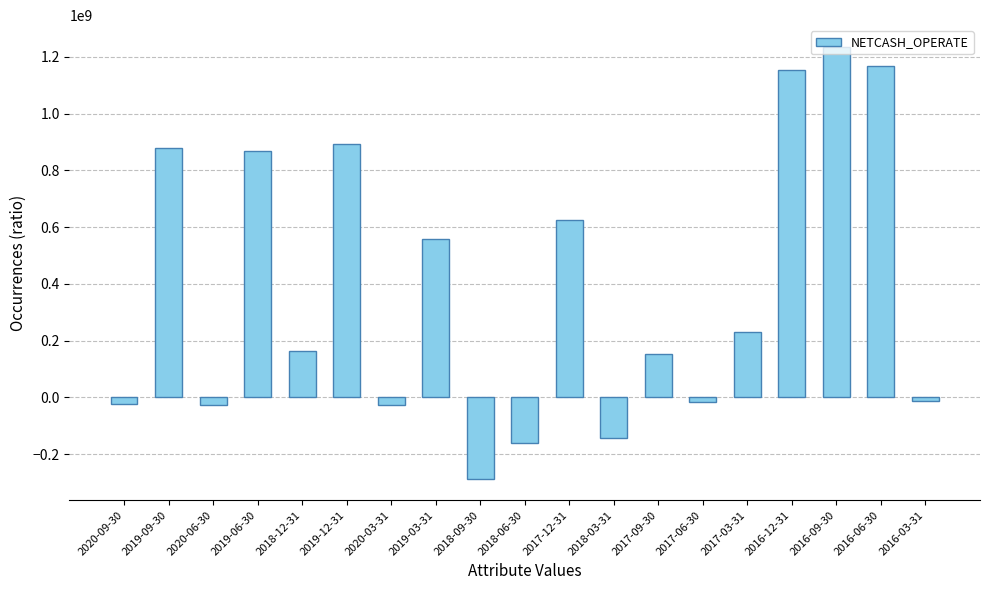

Does the chart contain any negative values?

Yes